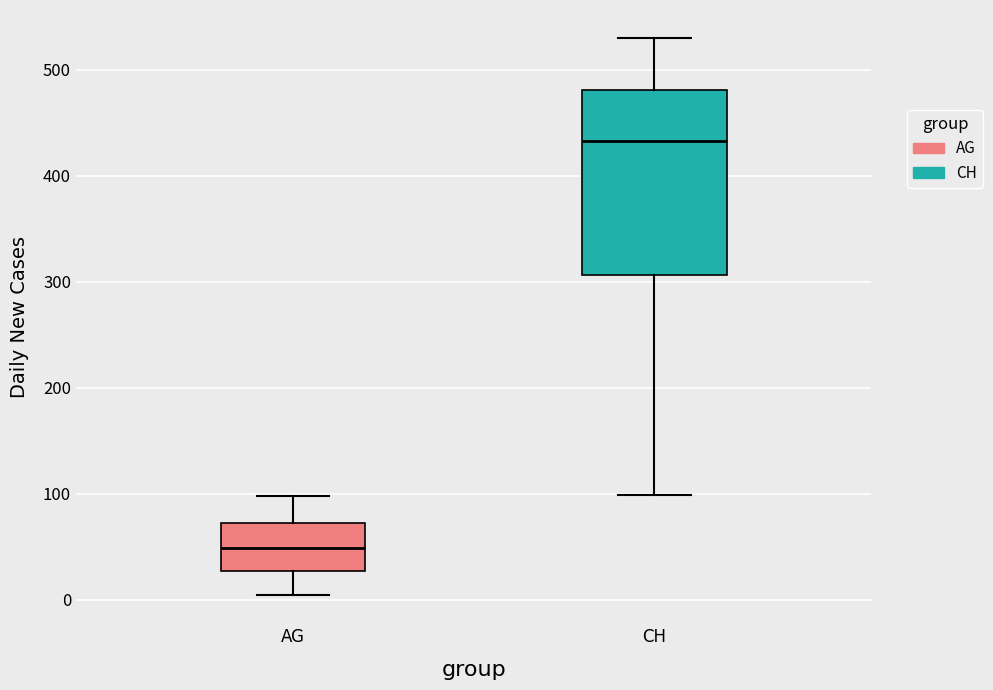

Reading left to right, read every box against the y-axis: the position of its median line, the range the box covers, and the ends of its whiskers. The values are not printed on the chart, so give them approximately, as read against the axis.

AG: median 50, box 30 to 70, whiskers 0 to 100
CH: median 430, box 310 to 480, whiskers 100 to 530